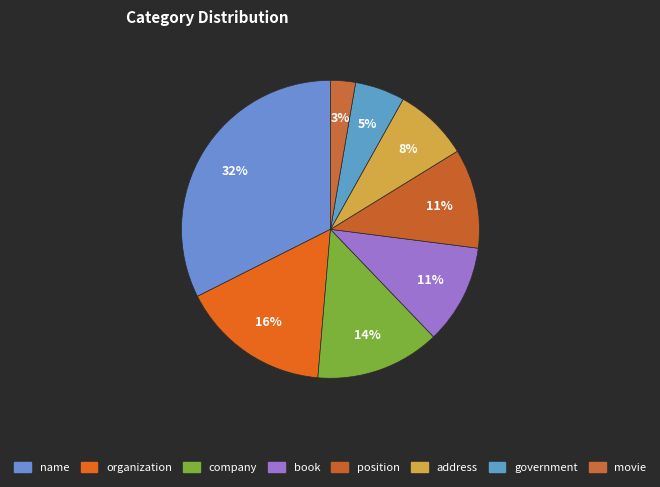

Count the number of slices in the pie.

8